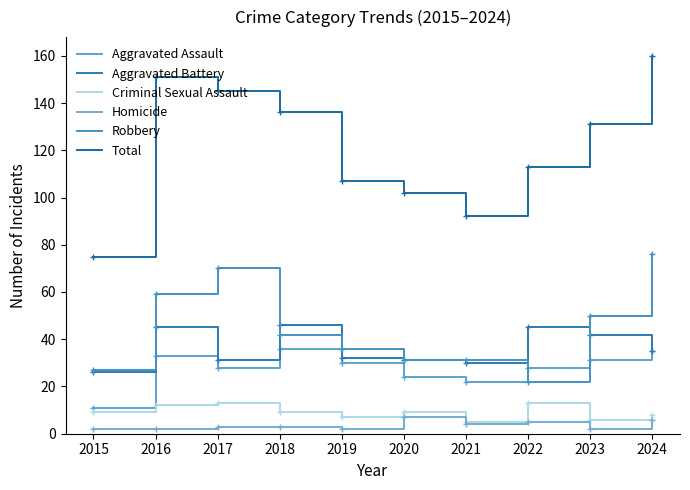

Is it true that Total equals 63 at 2022?

False